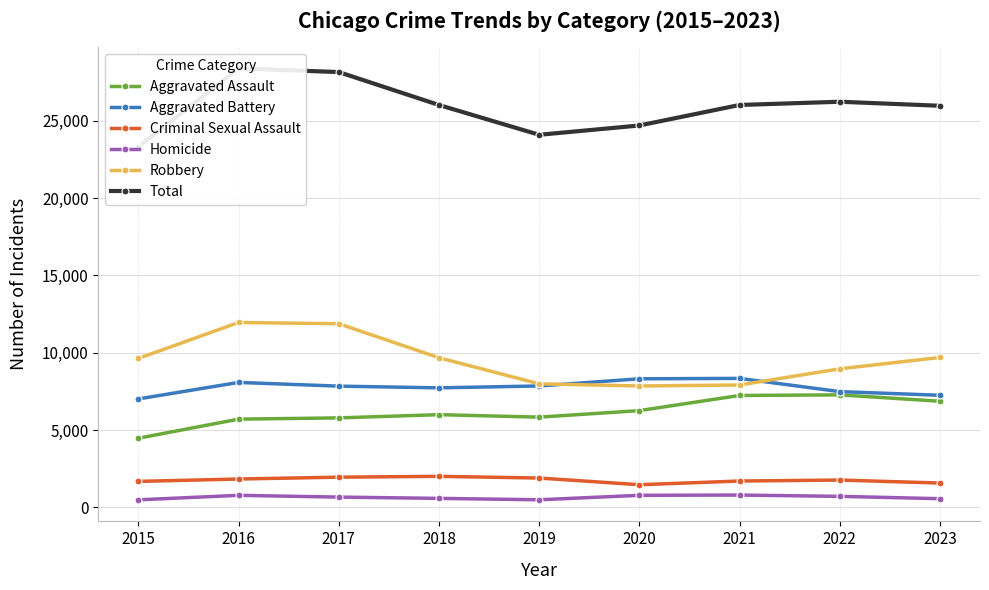

Does the chart have visible grid lines?

Yes